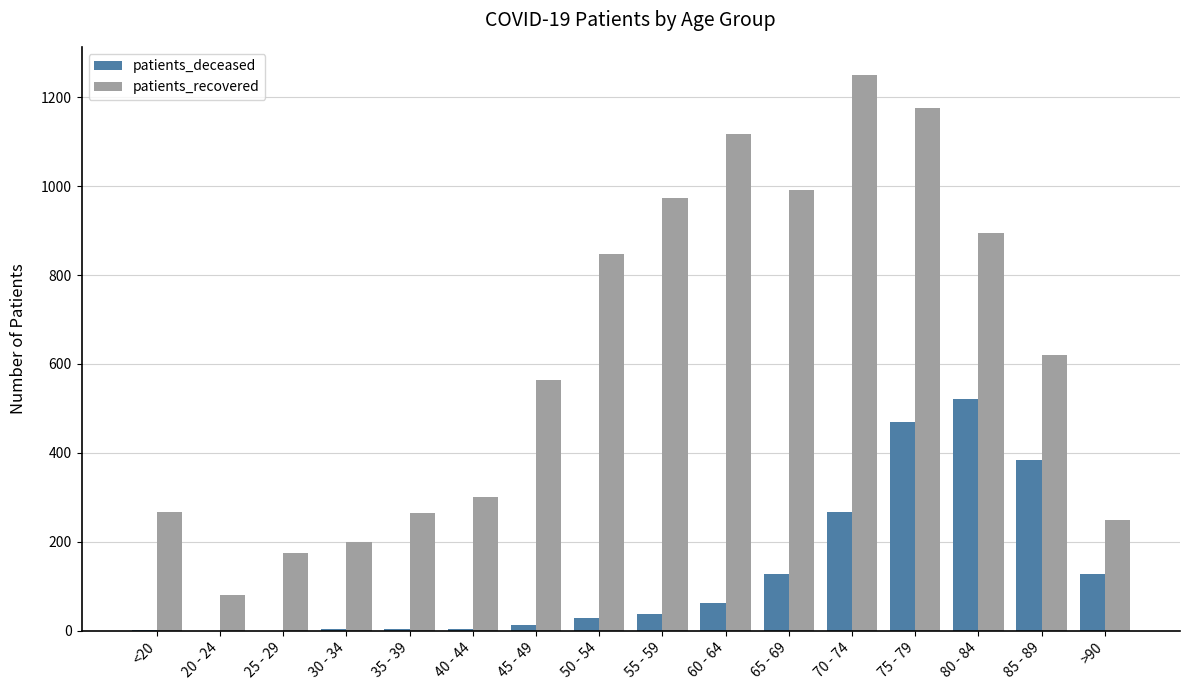

What is the highest value of the patients_recovered series?

1251